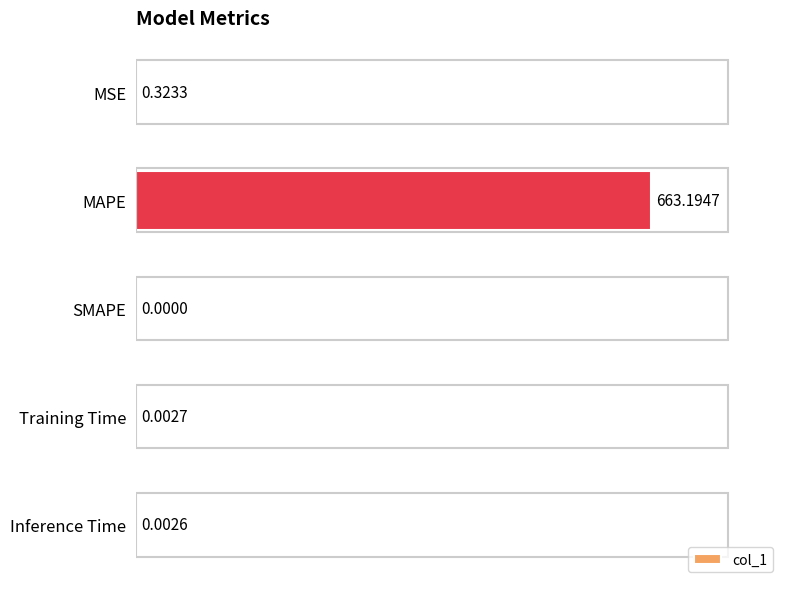

Where is the data nearest to the value 331?

MSE